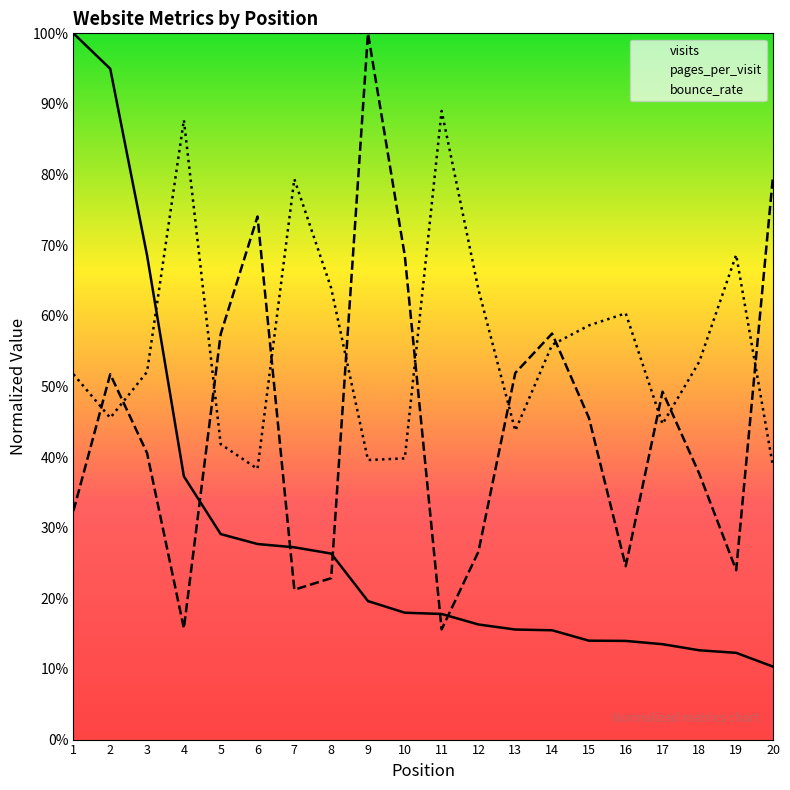

After their last crossing, which series has the higher values: visits or pages_per_visit?

pages_per_visit